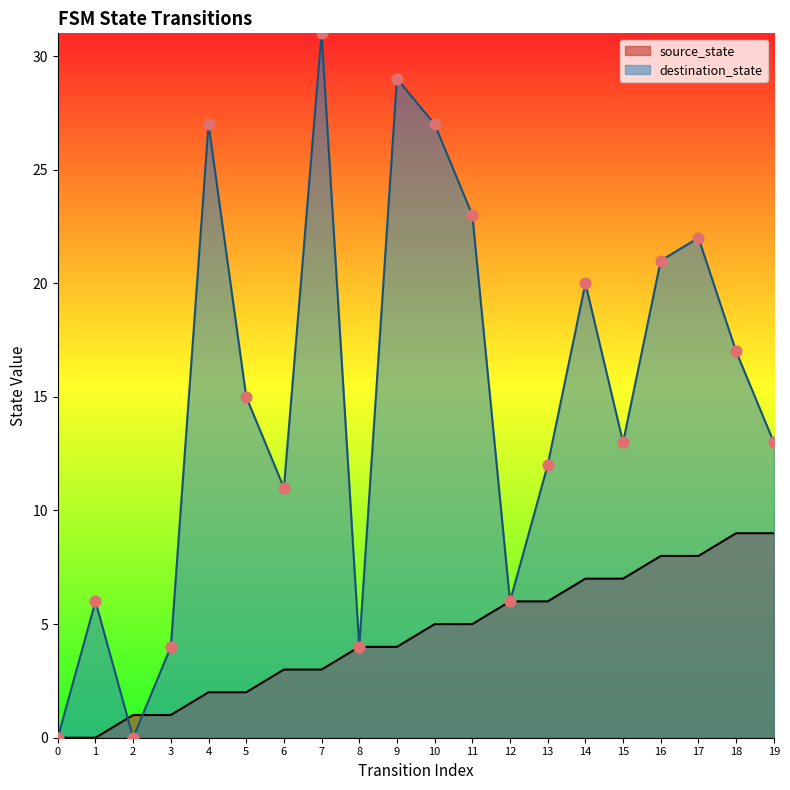

Is the value of source_state at 6 greater than the value of destination_state at 14?

No